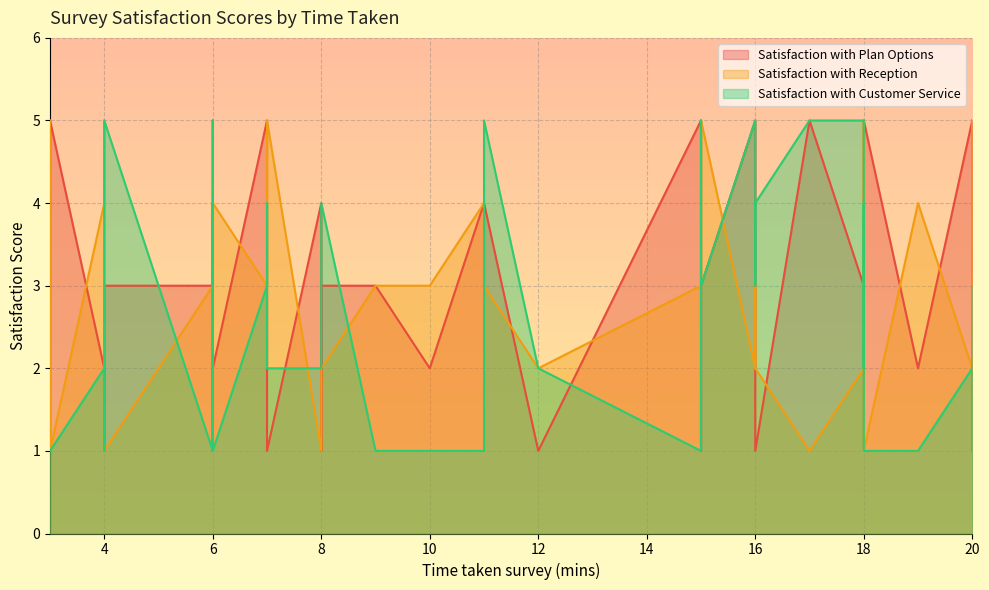

At which label does Satisfaction with Reception reach its minimum?

8